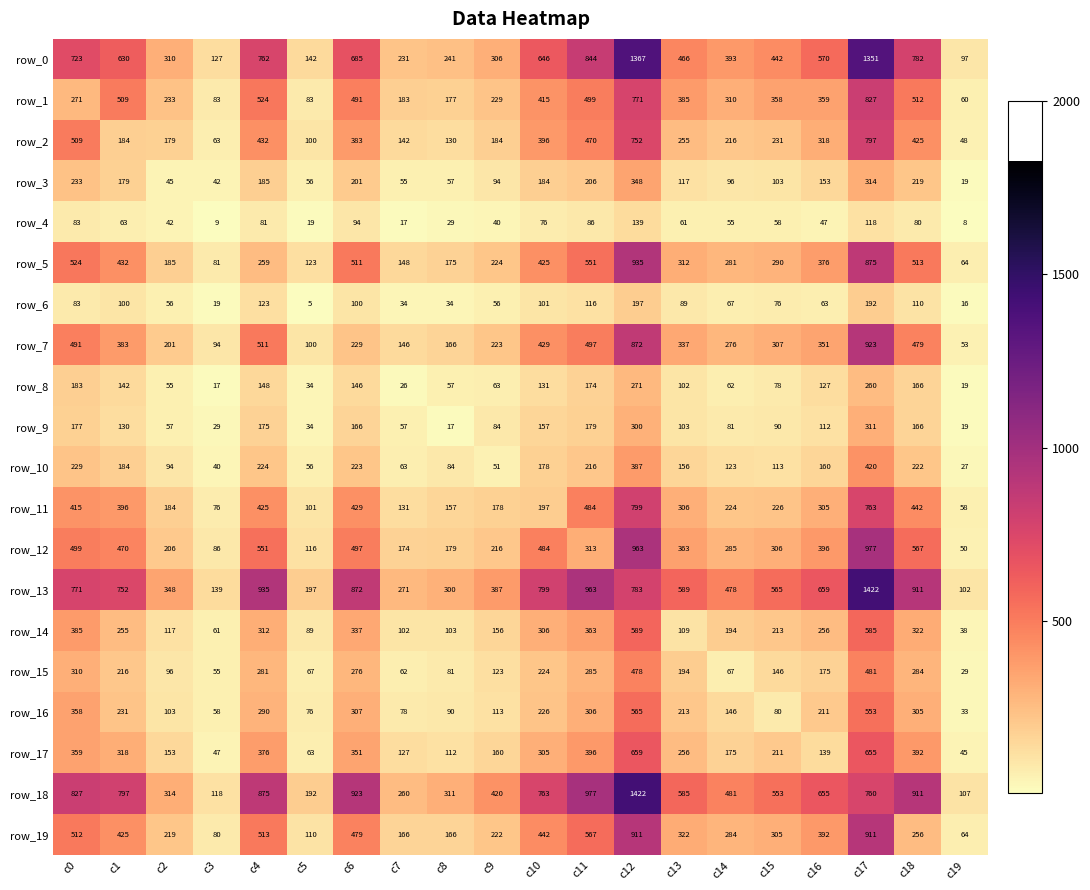

Which series has the largest range (max minus min)?

row_13